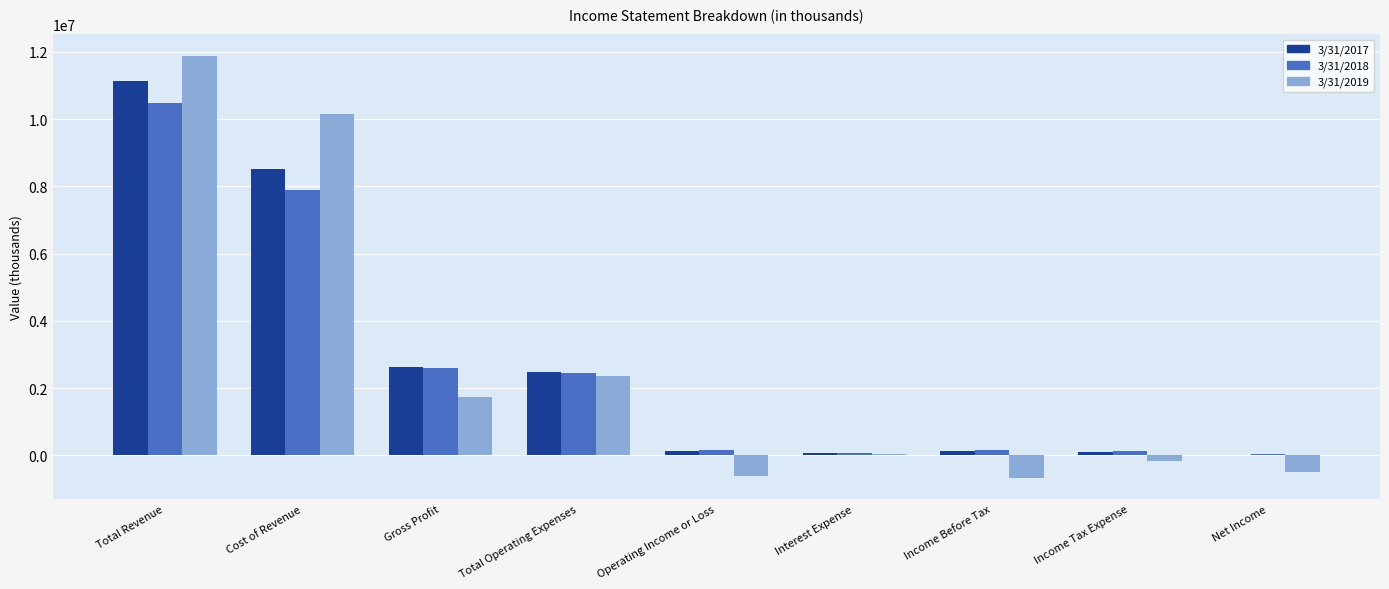

Is it true that 3/31/2018 equals 2355798 at Total Revenue?

False